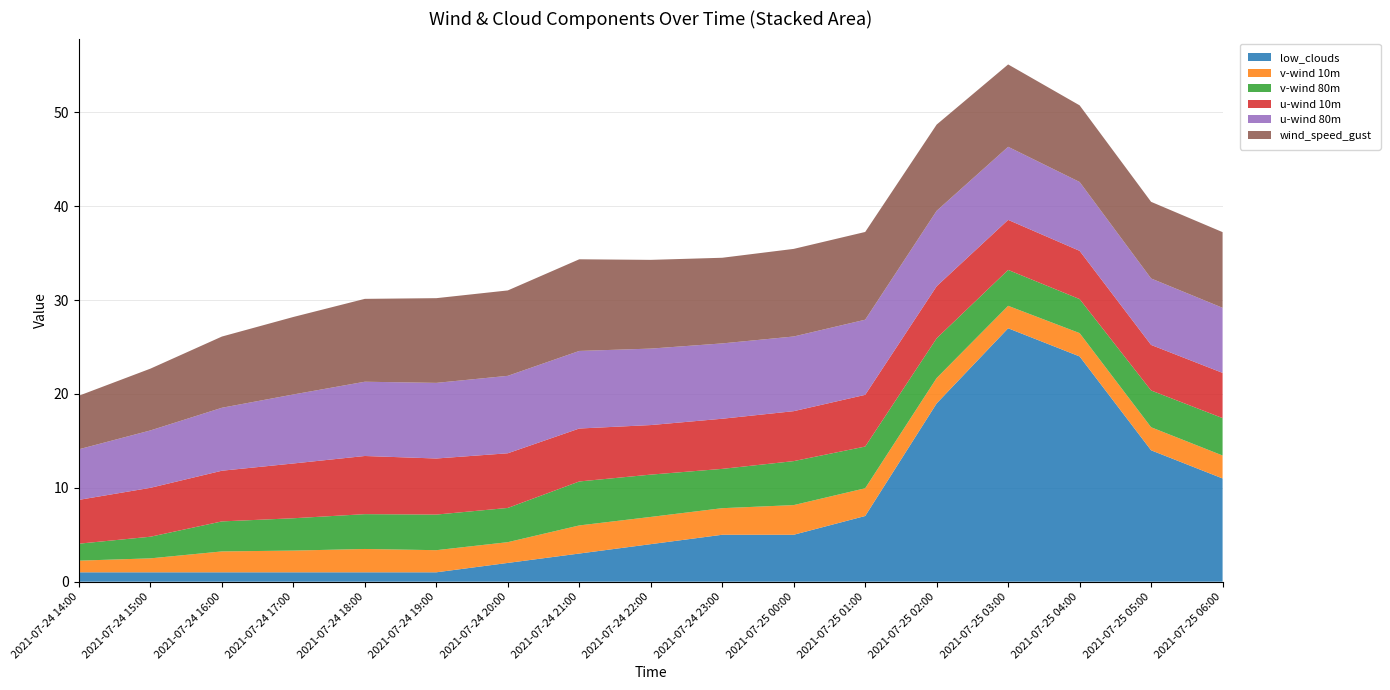

Reading left to right, transcribe all the data shown in this chart.

low_clouds: 2021-07-24 14:00=1.0	2021-07-24 15:00=1.0	2021-07-24 16:00=1.0	2021-07-24 17:00=1.0	2021-07-24 18:00=1.0	2021-07-24 19:00=1.0	2021-07-24 20:00=2.0	2021-07-24 21:00=3.0	2021-07-24 22:00=4.0	2021-07-24 23:00=5.0	2021-07-25 00:00=5.0	2021-07-25 01:00=7.0	2021-07-25 02:00=19.0	2021-07-25 03:00=27.0	2021-07-25 04:00=24.0	2021-07-25 05:00=14.0	2021-07-25 06:00=11.0
v-wind 10m: 2021-07-24 14:00=1.2	2021-07-24 15:00=1.5	2021-07-24 16:00=2.2	2021-07-24 17:00=2.3	2021-07-24 18:00=2.5	2021-07-24 19:00=2.4	2021-07-24 20:00=2.2	2021-07-24 21:00=3.0	2021-07-24 22:00=2.9	2021-07-24 23:00=2.8	2021-07-25 00:00=3.2	2021-07-25 01:00=3.0	2021-07-25 02:00=2.7	2021-07-25 03:00=2.4	2021-07-25 04:00=2.5	2021-07-25 05:00=2.5	2021-07-25 06:00=2.4
v-wind 80m: 2021-07-24 14:00=1.8	2021-07-24 15:00=2.3	2021-07-24 16:00=3.2	2021-07-24 17:00=3.4	2021-07-24 18:00=3.7	2021-07-24 19:00=3.8	2021-07-24 20:00=3.6	2021-07-24 21:00=4.7	2021-07-24 22:00=4.5	2021-07-24 23:00=4.2	2021-07-25 00:00=4.7	2021-07-25 01:00=4.4	2021-07-25 02:00=4.2	2021-07-25 03:00=3.8	2021-07-25 04:00=3.6	2021-07-25 05:00=3.9	2021-07-25 06:00=4.0
u-wind 10m: 2021-07-24 14:00=4.7	2021-07-24 15:00=5.2	2021-07-24 16:00=5.4	2021-07-24 17:00=5.8	2021-07-24 18:00=6.2	2021-07-24 19:00=6.0	2021-07-24 20:00=5.8	2021-07-24 21:00=5.6	2021-07-24 22:00=5.3	2021-07-24 23:00=5.3	2021-07-25 00:00=5.3	2021-07-25 01:00=5.5	2021-07-25 02:00=5.5	2021-07-25 03:00=5.3	2021-07-25 04:00=5.1	2021-07-25 05:00=4.9	2021-07-25 06:00=4.8
u-wind 80m: 2021-07-24 14:00=5.4	2021-07-24 15:00=6.1	2021-07-24 16:00=6.7	2021-07-24 17:00=7.4	2021-07-24 18:00=7.9	2021-07-24 19:00=8.1	2021-07-24 20:00=8.3	2021-07-24 21:00=8.3	2021-07-24 22:00=8.1	2021-07-24 23:00=8.0	2021-07-25 00:00=8.0	2021-07-25 01:00=8.0	2021-07-25 02:00=8.0	2021-07-25 03:00=7.8	2021-07-25 04:00=7.3	2021-07-25 05:00=7.1	2021-07-25 06:00=6.9
wind_speed_gust: 2021-07-24 14:00=5.7	2021-07-24 15:00=6.6	2021-07-24 16:00=7.6	2021-07-24 17:00=8.3	2021-07-24 18:00=8.8	2021-07-24 19:00=9.0	2021-07-24 20:00=9.1	2021-07-24 21:00=9.8	2021-07-24 22:00=9.5	2021-07-24 23:00=9.1	2021-07-25 00:00=9.3	2021-07-25 01:00=9.3	2021-07-25 02:00=9.2	2021-07-25 03:00=8.8	2021-07-25 04:00=8.2	2021-07-25 05:00=8.2	2021-07-25 06:00=8.1